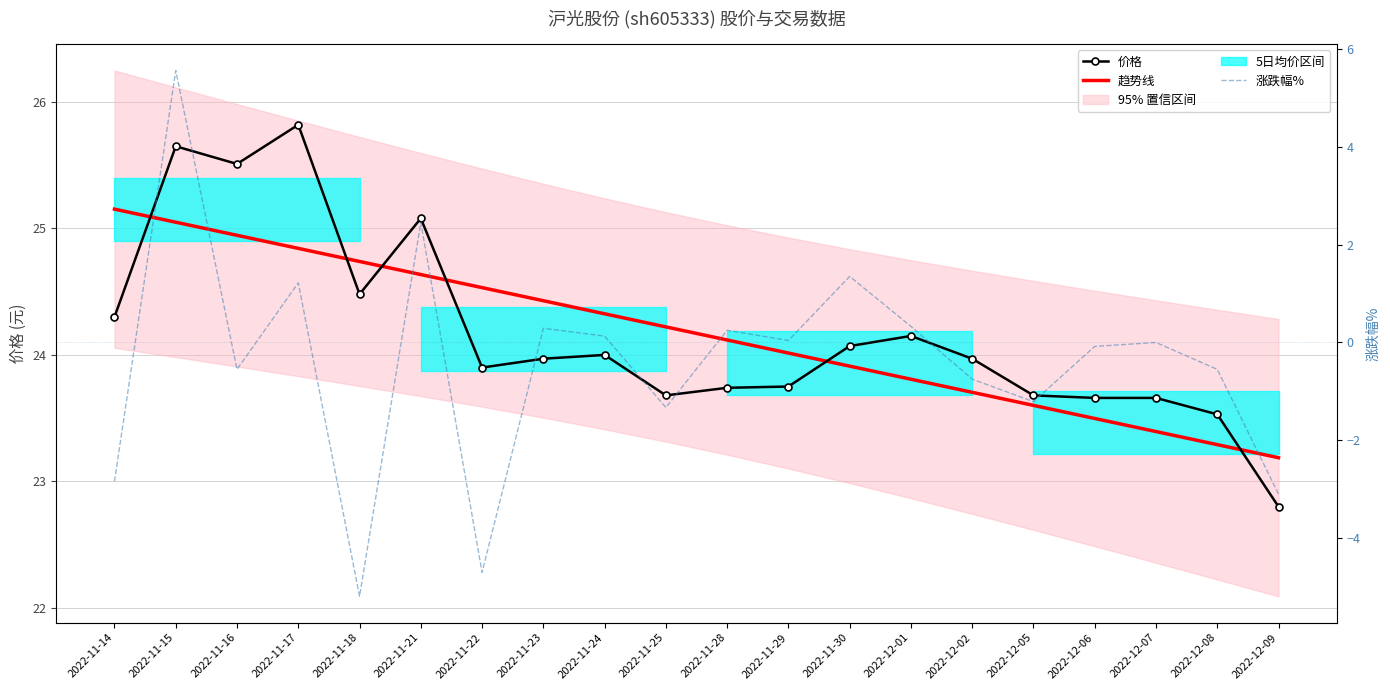

What is the difference between the maximum and minimum values in the 涨跌幅% series?

10.8